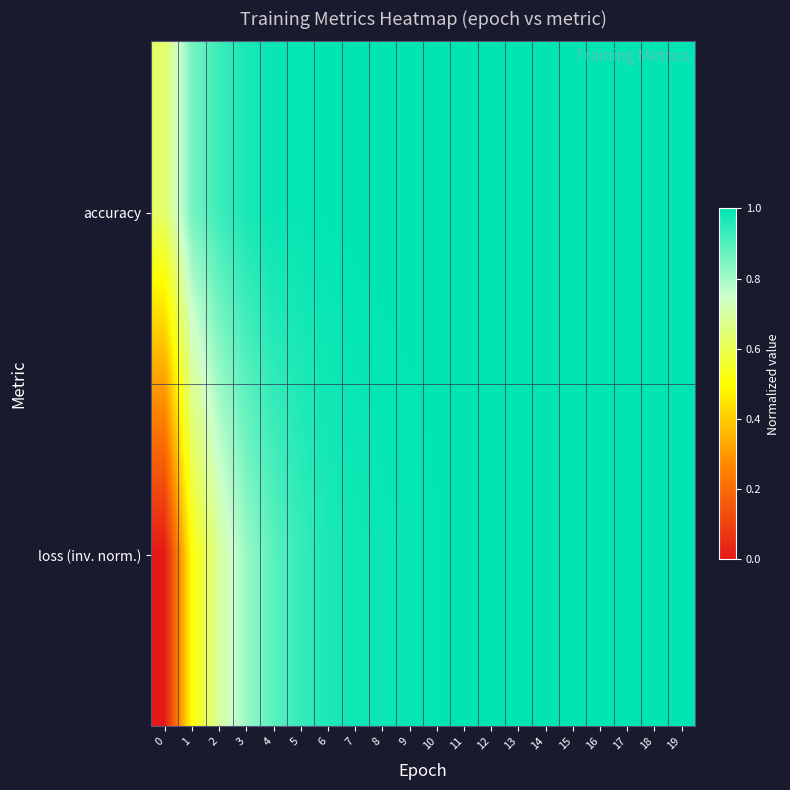

Reading left to right, extract all data points from this chart.

accuracy: 0=0.6	1=0.9	2=0.9	3=1.0	4=1.0	5=1.0	6=1.0	7=1.0	8=1.0	9=1.0	10=1.0	11=1.0	12=1.0	13=1.0	14=1.0	15=1.0	16=1.0	17=1.0	18=1.0	19=1.0
loss (inv. norm.): 0=0.0	1=0.5	2=0.7	3=0.8	4=0.9	5=0.9	6=1.0	7=1.0	8=1.0	9=1.0	10=1.0	11=1.0	12=1.0	13=1.0	14=1.0	15=1.0	16=1.0	17=1.0	18=1.0	19=1.0